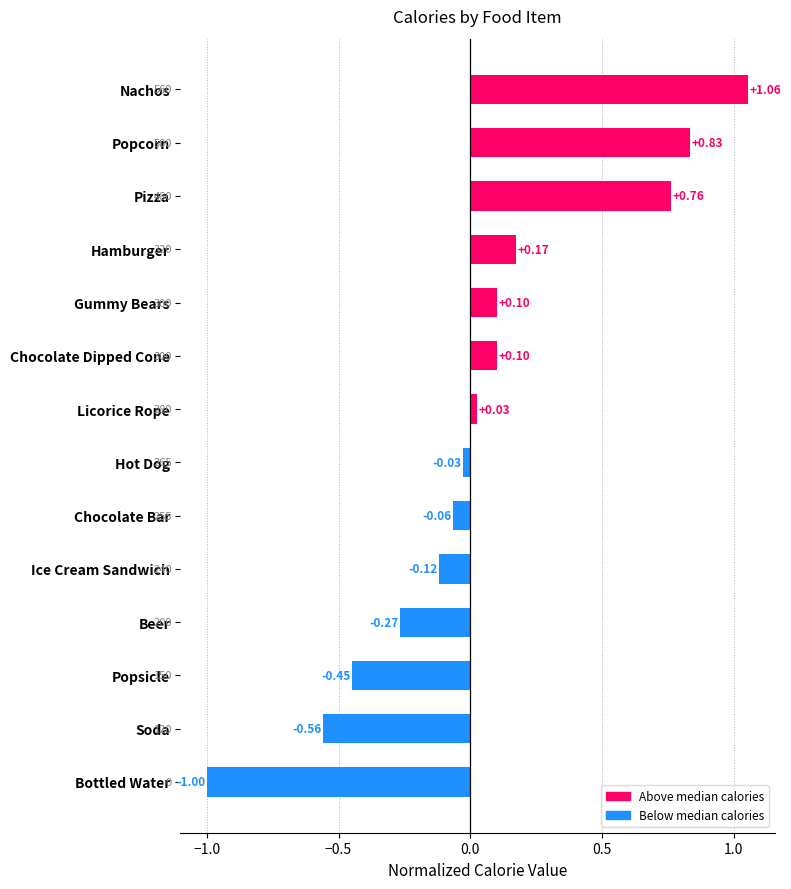

Which label corresponds to the largest value in the chart?

Nachos